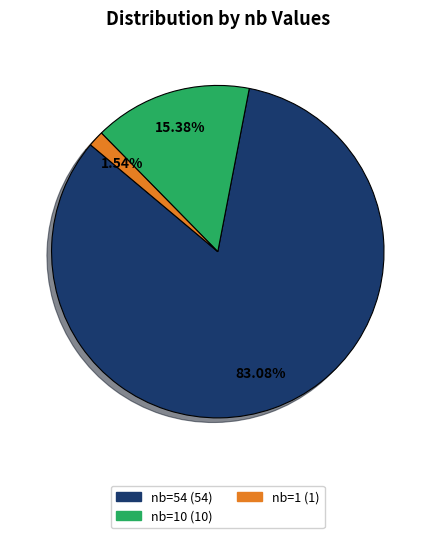

Is there a majority slice in this chart?

Yes